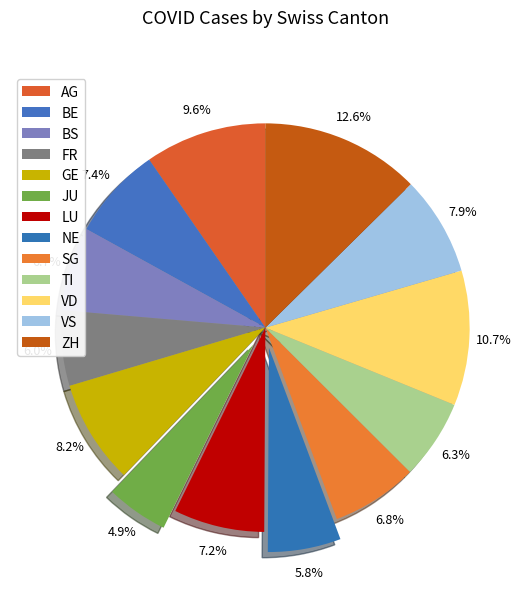

What percentage is the GE slice, to the nearest percent?

8%